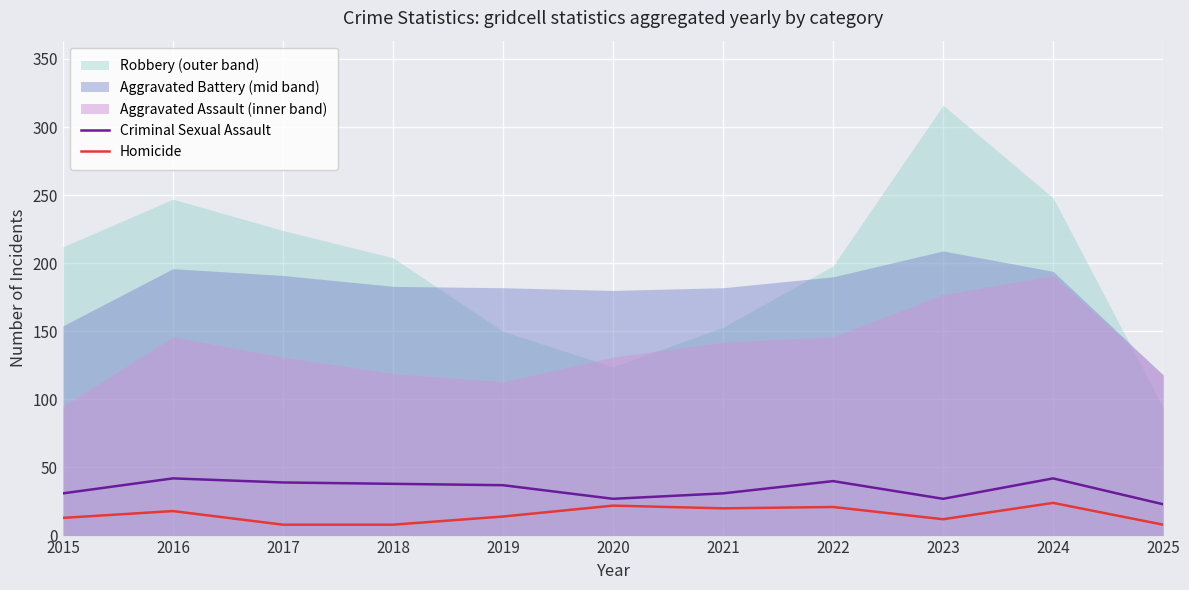

Which label corresponds to the smallest value in the chart?

2017